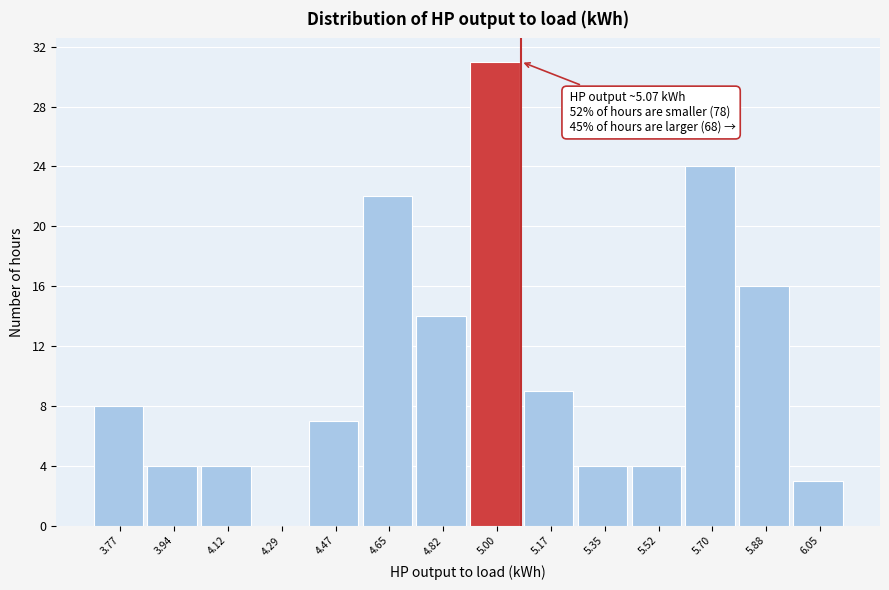

Which range on the x-axis has the tallest bar?

4.90 to 5.08